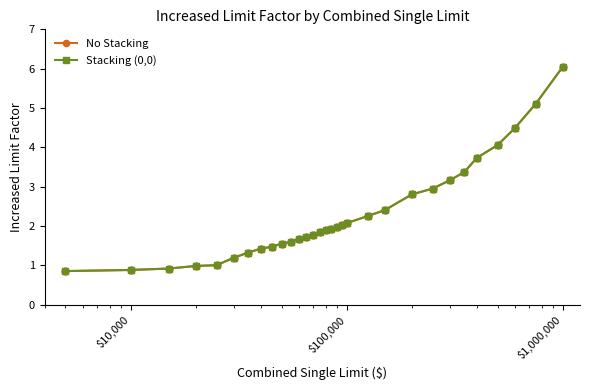

True or false: Stacking (0,0) and No Stacking cross at least once.

False